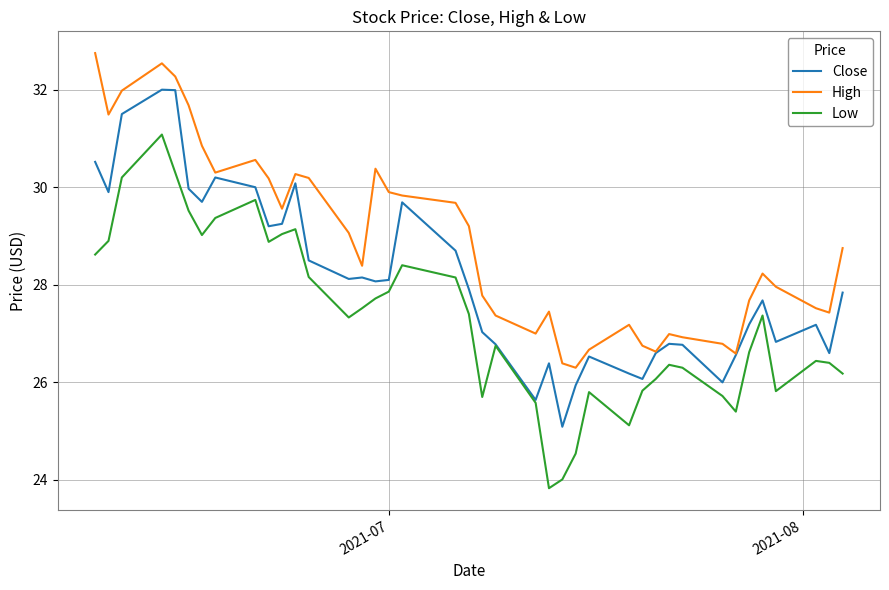

True or false: High and Low intersect in this chart.

False